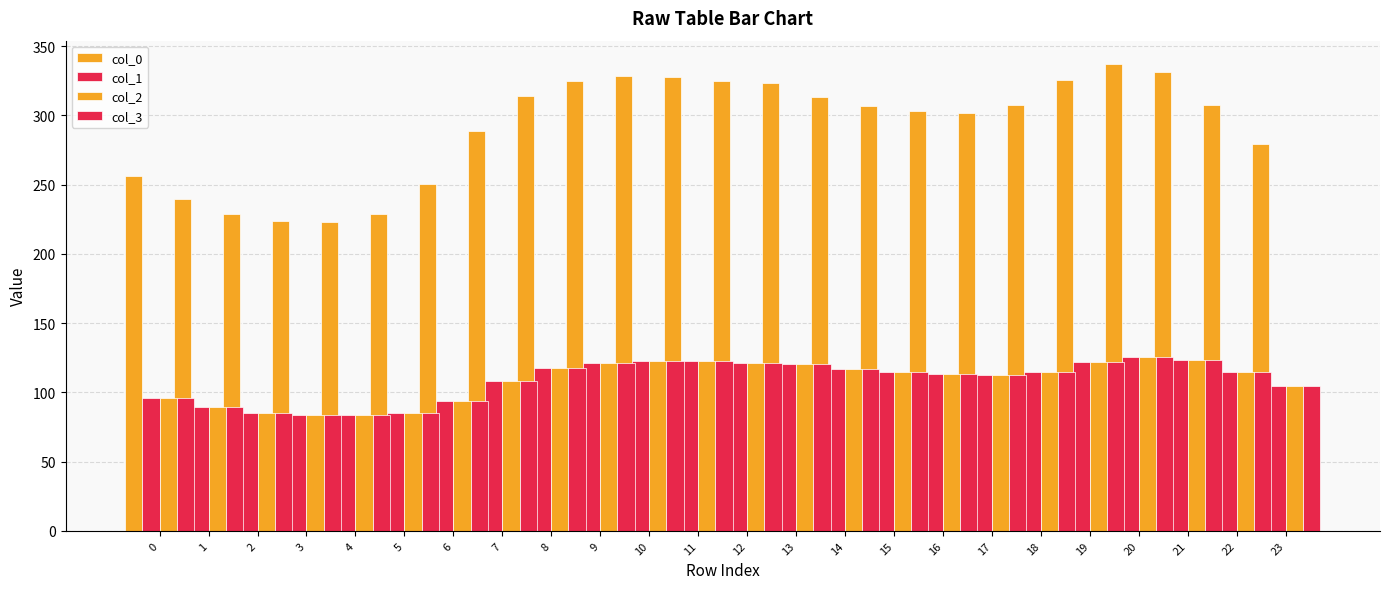

What is the average value of the col_3 series?

108.9